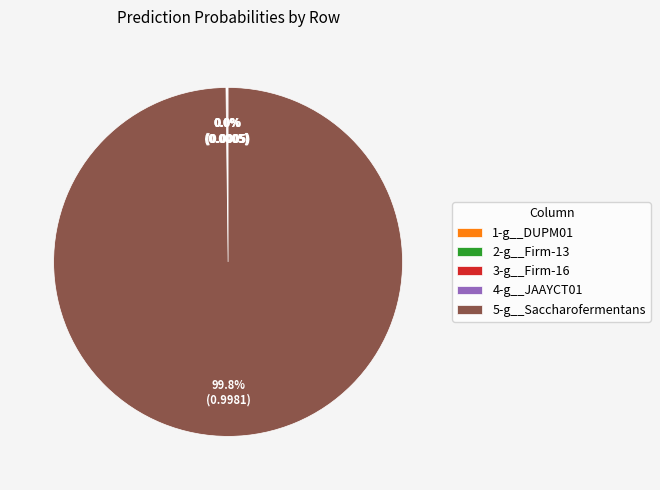

Which category has the biggest portion of the pie?

5-g__Saccharofermentans